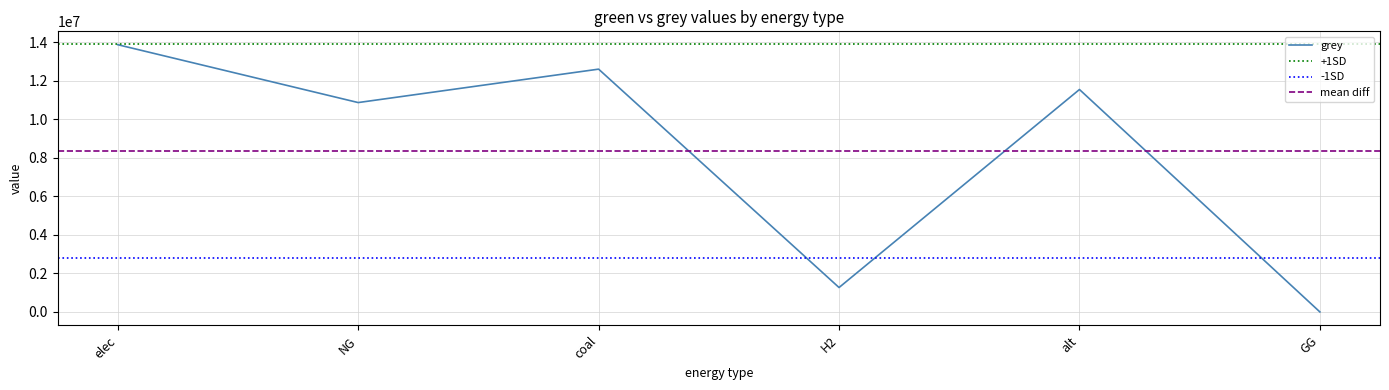

At which label is the value closest to 6938882?

NG